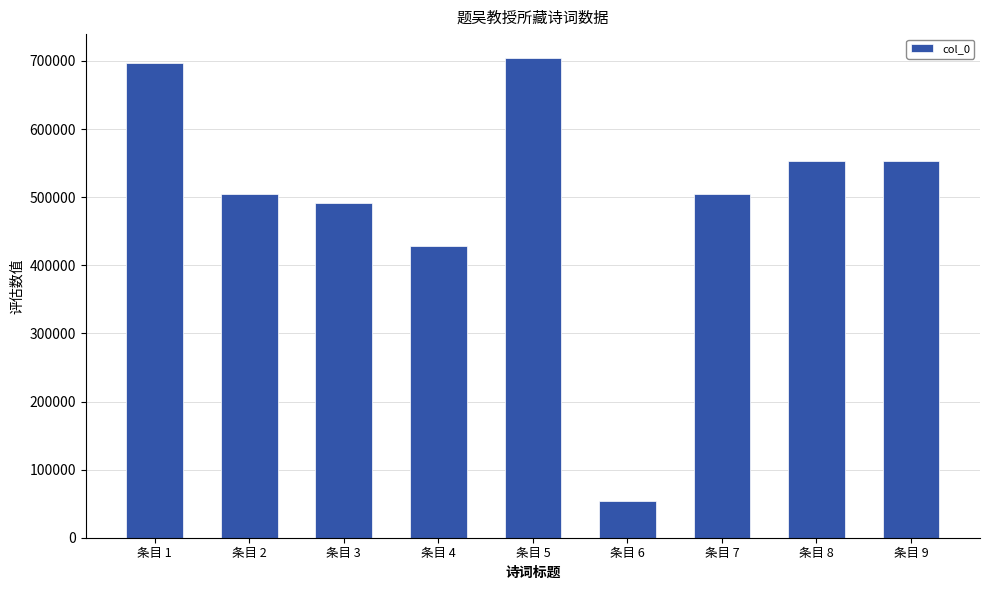

How many bars are there in total?

9